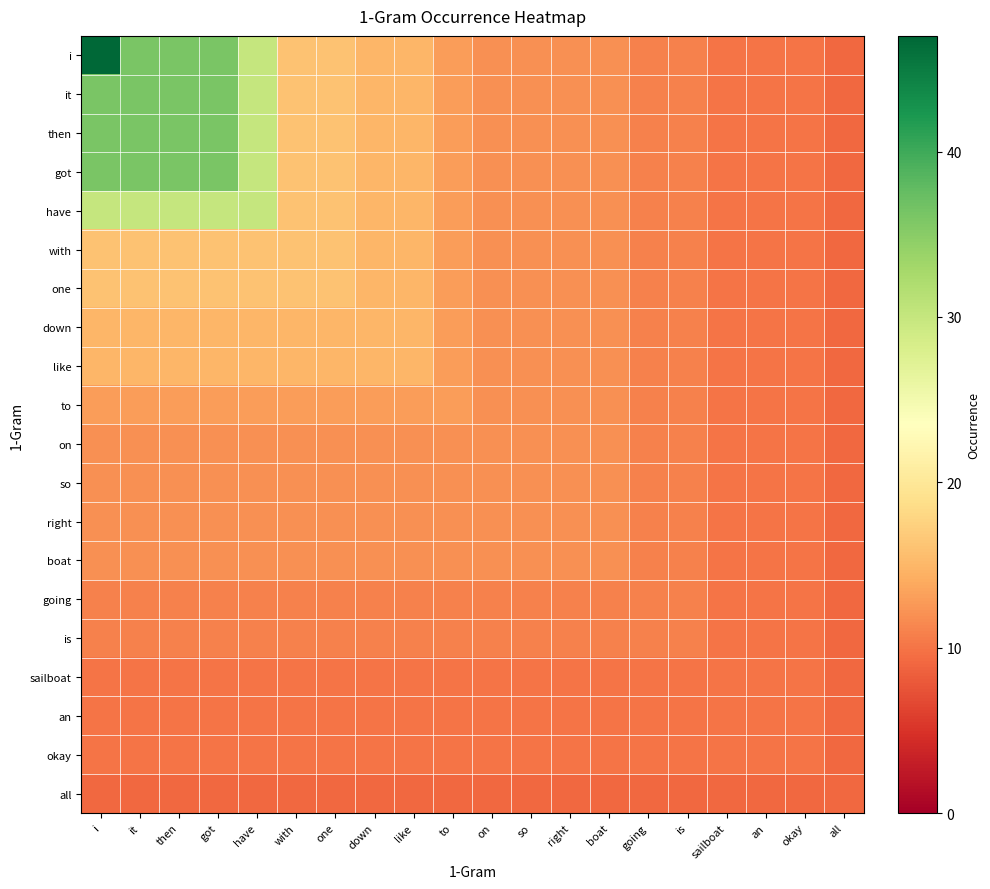

Reading left to right, list all the values displayed in this chart.

i: i=47	it=36	then=36	got=36	have=30	with=16	one=16	down=15	like=15	to=13	on=12	so=12	right=12	boat=12	going=11	is=11	sailboat=10	an=10	okay=10	all=9
it: i=36	it=36	then=36	got=36	have=30	with=16	one=16	down=15	like=15	to=13	on=12	so=12	right=12	boat=12	going=11	is=11	sailboat=10	an=10	okay=10	all=9
then: i=36	it=36	then=36	got=36	have=30	with=16	one=16	down=15	like=15	to=13	on=12	so=12	right=12	boat=12	going=11	is=11	sailboat=10	an=10	okay=10	all=9
got: i=36	it=36	then=36	got=36	have=30	with=16	one=16	down=15	like=15	to=13	on=12	so=12	right=12	boat=12	going=11	is=11	sailboat=10	an=10	okay=10	all=9
have: i=30	it=30	then=30	got=30	have=30	with=16	one=16	down=15	like=15	to=13	on=12	so=12	right=12	boat=12	going=11	is=11	sailboat=10	an=10	okay=10	all=9
with: i=16	it=16	then=16	got=16	have=16	with=16	one=16	down=15	like=15	to=13	on=12	so=12	right=12	boat=12	going=11	is=11	sailboat=10	an=10	okay=10	all=9
one: i=16	it=16	then=16	got=16	have=16	with=16	one=16	down=15	like=15	to=13	on=12	so=12	right=12	boat=12	going=11	is=11	sailboat=10	an=10	okay=10	all=9
down: i=15	it=15	then=15	got=15	have=15	with=15	one=15	down=15	like=15	to=13	on=12	so=12	right=12	boat=12	going=11	is=11	sailboat=10	an=10	okay=10	all=9
like: i=15	it=15	then=15	got=15	have=15	with=15	one=15	down=15	like=15	to=13	on=12	so=12	right=12	boat=12	going=11	is=11	sailboat=10	an=10	okay=10	all=9
to: i=13	it=13	then=13	got=13	have=13	with=13	one=13	down=13	like=13	to=13	on=12	so=12	right=12	boat=12	going=11	is=11	sailboat=10	an=10	okay=10	all=9
on: i=12	it=12	then=12	got=12	have=12	with=12	one=12	down=12	like=12	to=12	on=12	so=12	right=12	boat=12	going=11	is=11	sailboat=10	an=10	okay=10	all=9
so: i=12	it=12	then=12	got=12	have=12	with=12	one=12	down=12	like=12	to=12	on=12	so=12	right=12	boat=12	going=11	is=11	sailboat=10	an=10	okay=10	all=9
right: i=12	it=12	then=12	got=12	have=12	with=12	one=12	down=12	like=12	to=12	on=12	so=12	right=12	boat=12	going=11	is=11	sailboat=10	an=10	okay=10	all=9
boat: i=12	it=12	then=12	got=12	have=12	with=12	one=12	down=12	like=12	to=12	on=12	so=12	right=12	boat=12	going=11	is=11	sailboat=10	an=10	okay=10	all=9
going: i=11	it=11	then=11	got=11	have=11	with=11	one=11	down=11	like=11	to=11	on=11	so=11	right=11	boat=11	going=11	is=11	sailboat=10	an=10	okay=10	all=9
is: i=11	it=11	then=11	got=11	have=11	with=11	one=11	down=11	like=11	to=11	on=11	so=11	right=11	boat=11	going=11	is=11	sailboat=10	an=10	okay=10	all=9
sailboat: i=10	it=10	then=10	got=10	have=10	with=10	one=10	down=10	like=10	to=10	on=10	so=10	right=10	boat=10	going=10	is=10	sailboat=10	an=10	okay=10	all=9
an: i=10	it=10	then=10	got=10	have=10	with=10	one=10	down=10	like=10	to=10	on=10	so=10	right=10	boat=10	going=10	is=10	sailboat=10	an=10	okay=10	all=9
okay: i=10	it=10	then=10	got=10	have=10	with=10	one=10	down=10	like=10	to=10	on=10	so=10	right=10	boat=10	going=10	is=10	sailboat=10	an=10	okay=10	all=9
all: i=9	it=9	then=9	got=9	have=9	with=9	one=9	down=9	like=9	to=9	on=9	so=9	right=9	boat=9	going=9	is=9	sailboat=9	an=9	okay=9	all=9